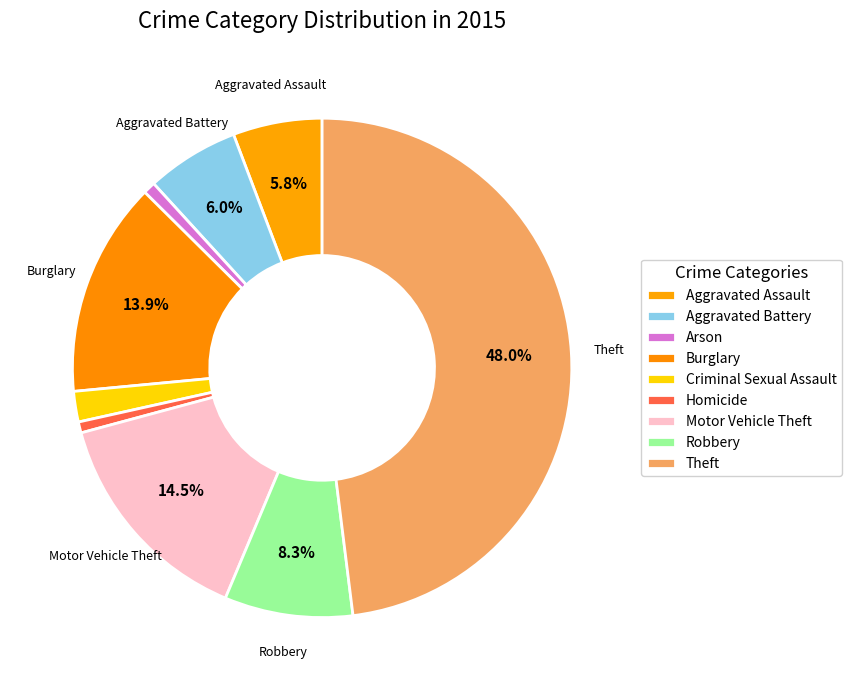

Which has a higher value, Arson or Motor Vehicle Theft?

Motor Vehicle Theft